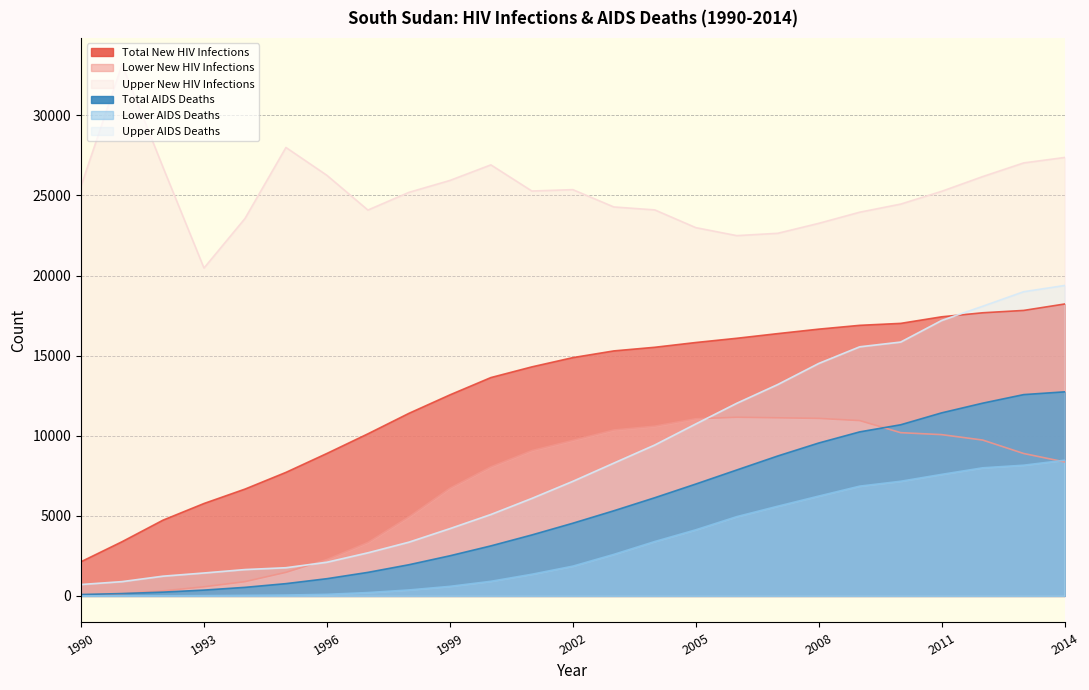

Which series has the widest spread of values?

Upper AIDS Deaths